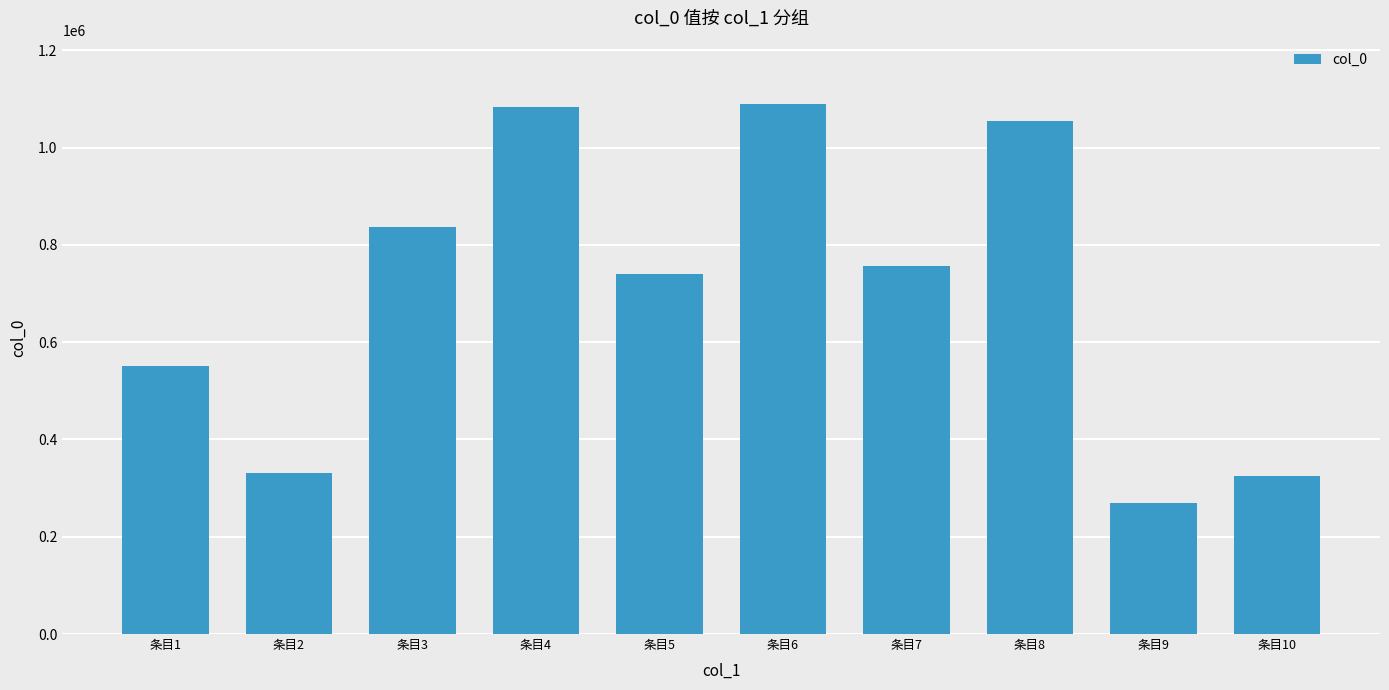

What is the change in value from 条目2 to 条目3?

+507369